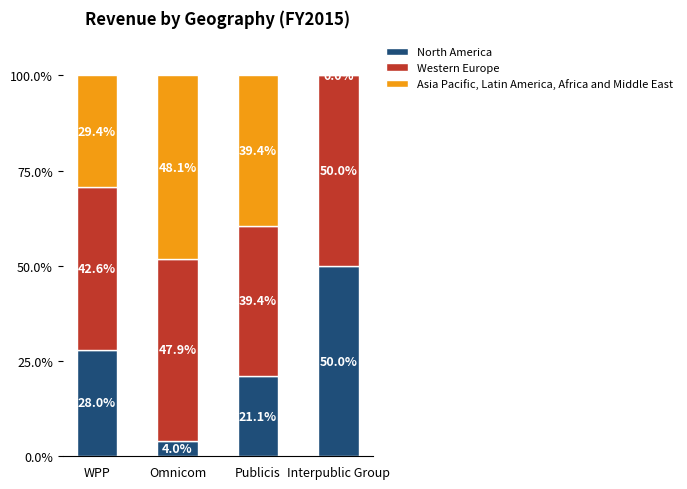

How many distinct data groups are displayed?

3